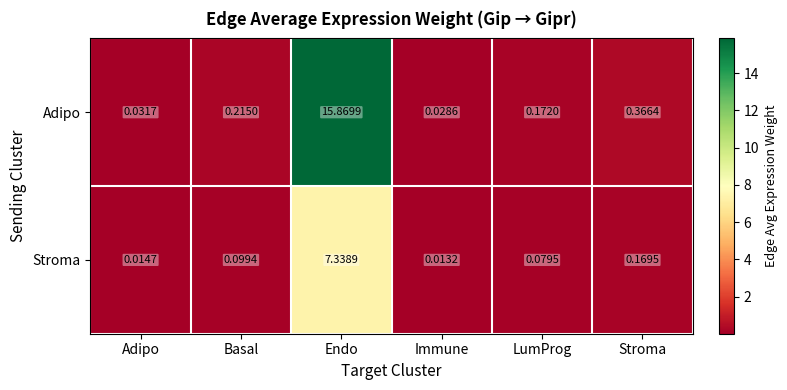

Is the value of Adipo at Adipo greater than the value of Stroma at Stroma?

No